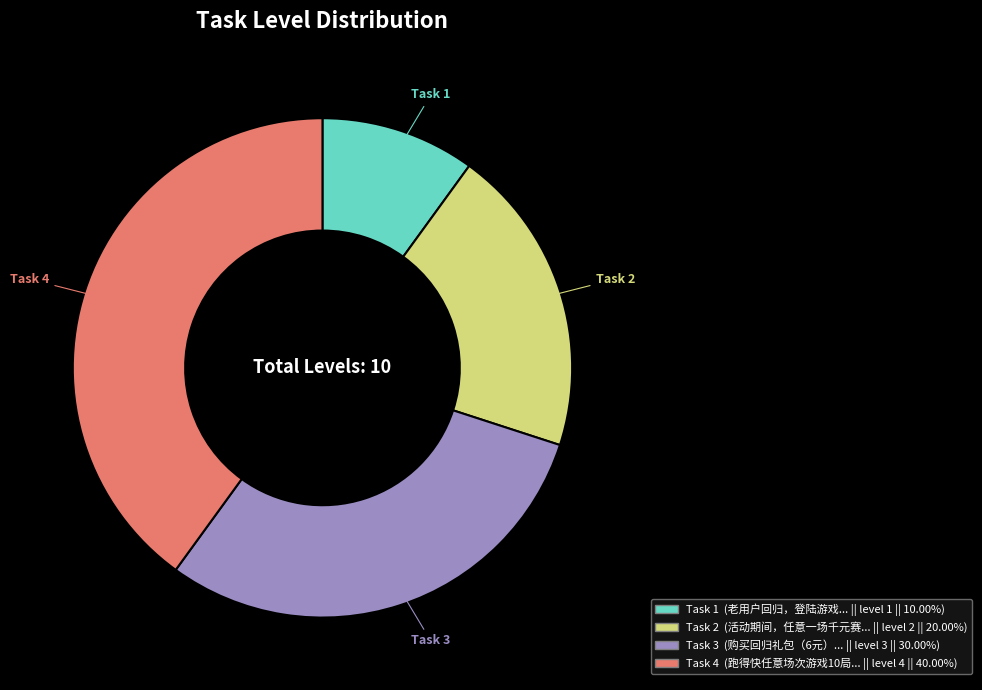

Is there a majority slice in this chart?

No